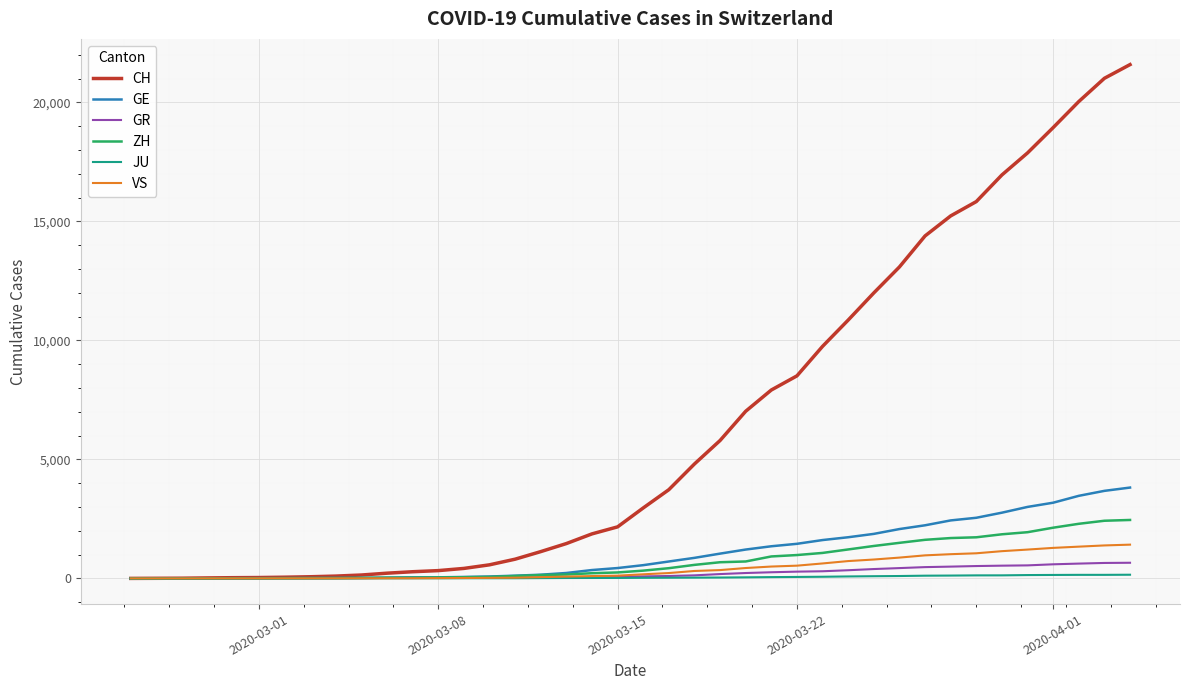

What is the greatest value displayed?

21587